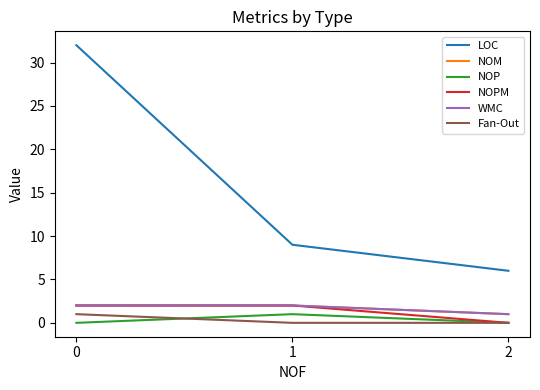

Does the chart have visible grid lines?

No